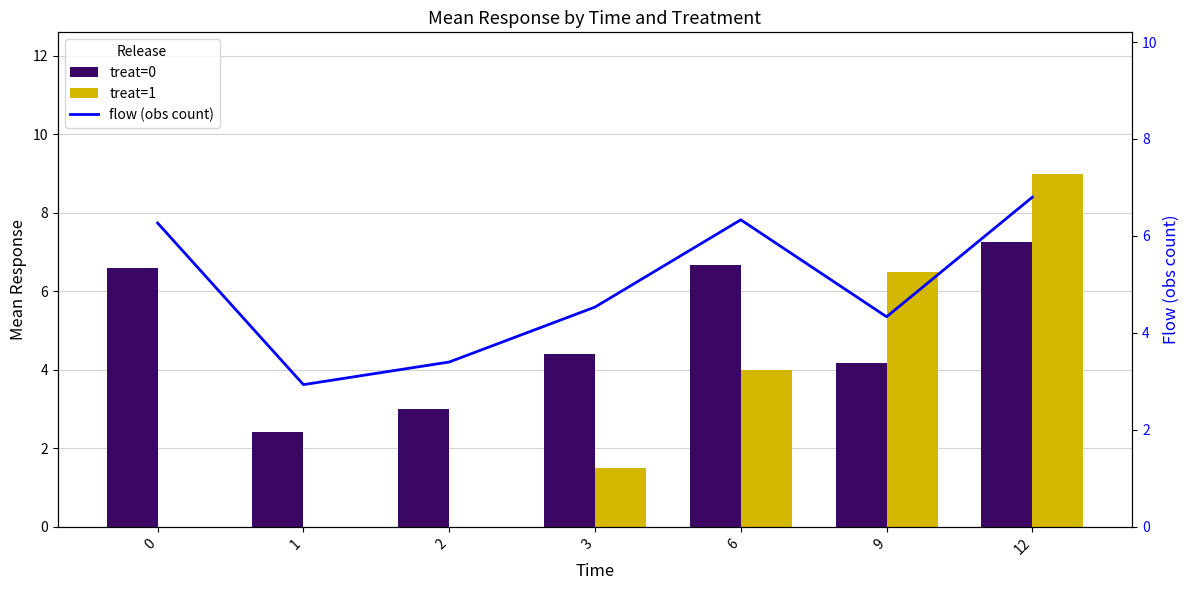

True or false: treat=0 has a value of 2.4 at 1.

True